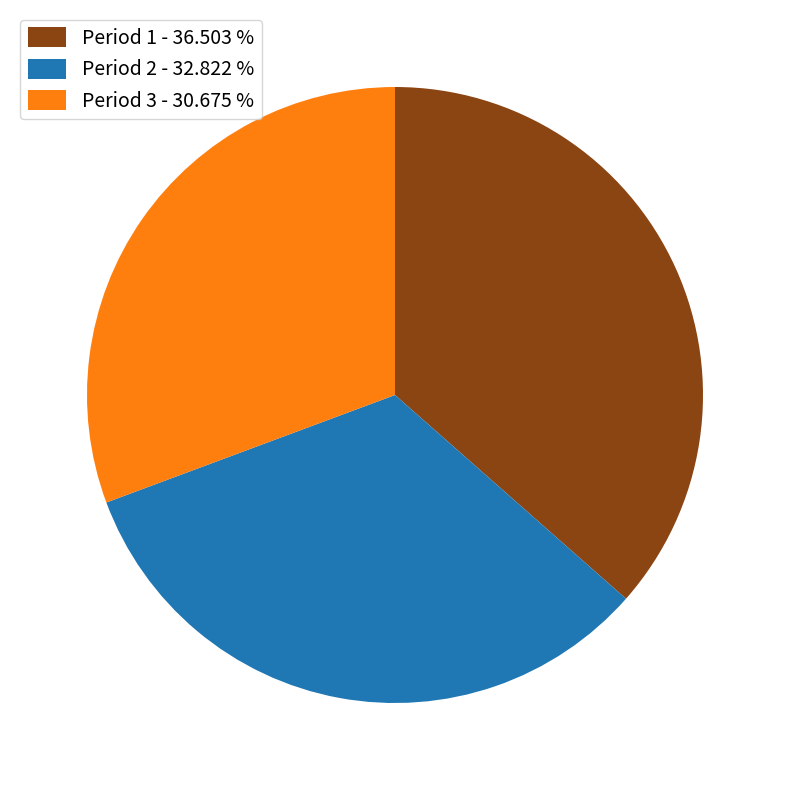

Which slice is the largest?

Period 1